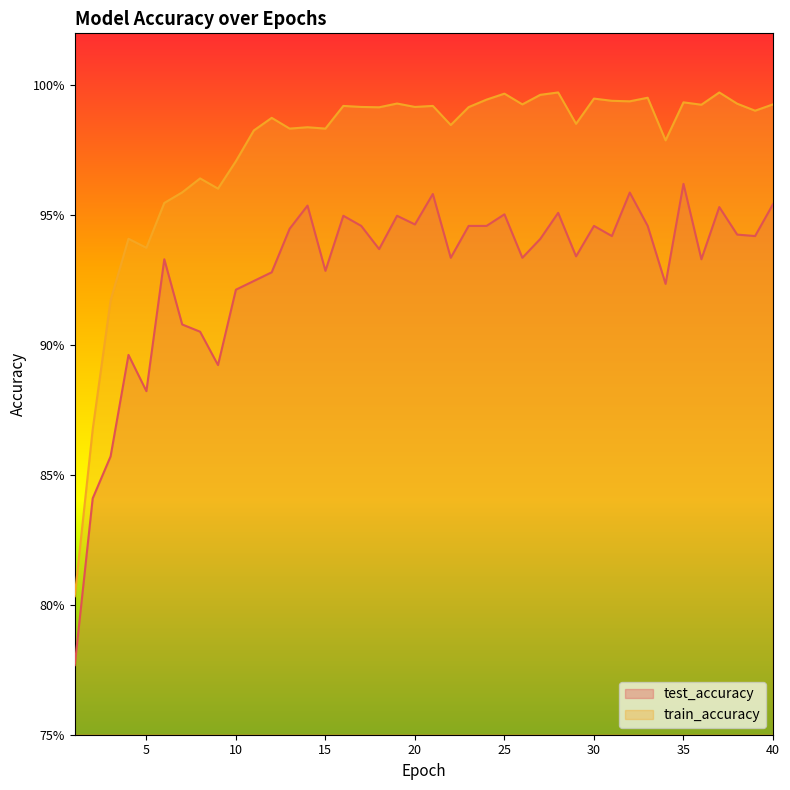

How many interior local valleys does the test_accuracy series have?

12